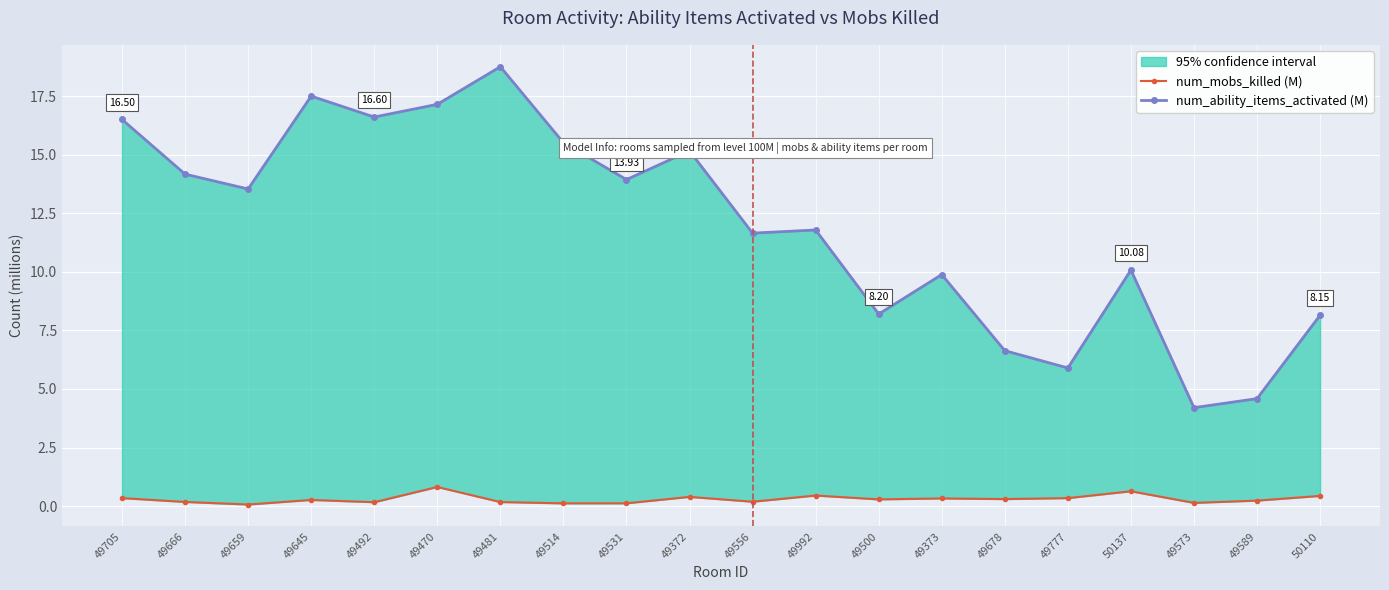

Where does the num_ability_items_activated (M) series first go above 13?

49705